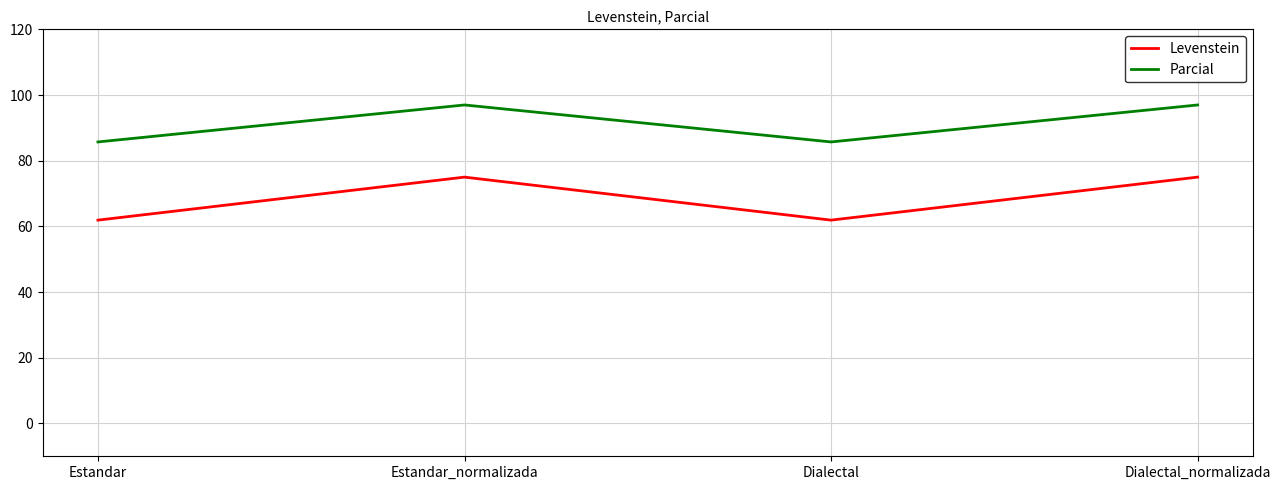

Does the chart display data point markers on the line(s)?

No